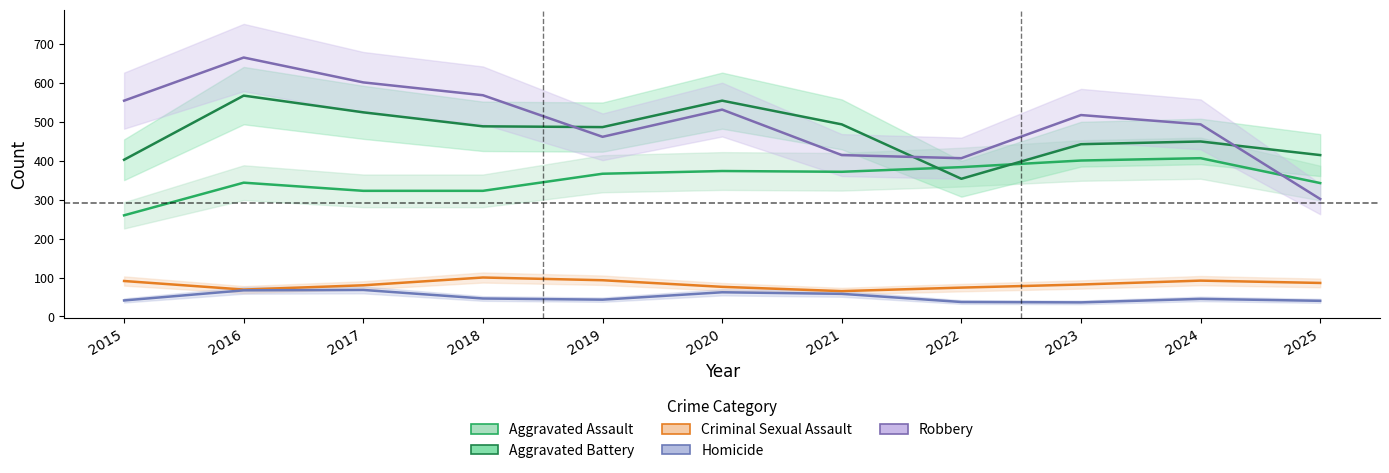

True or false: Criminal Sexual Assault and Aggravated Battery cross at least once.

False